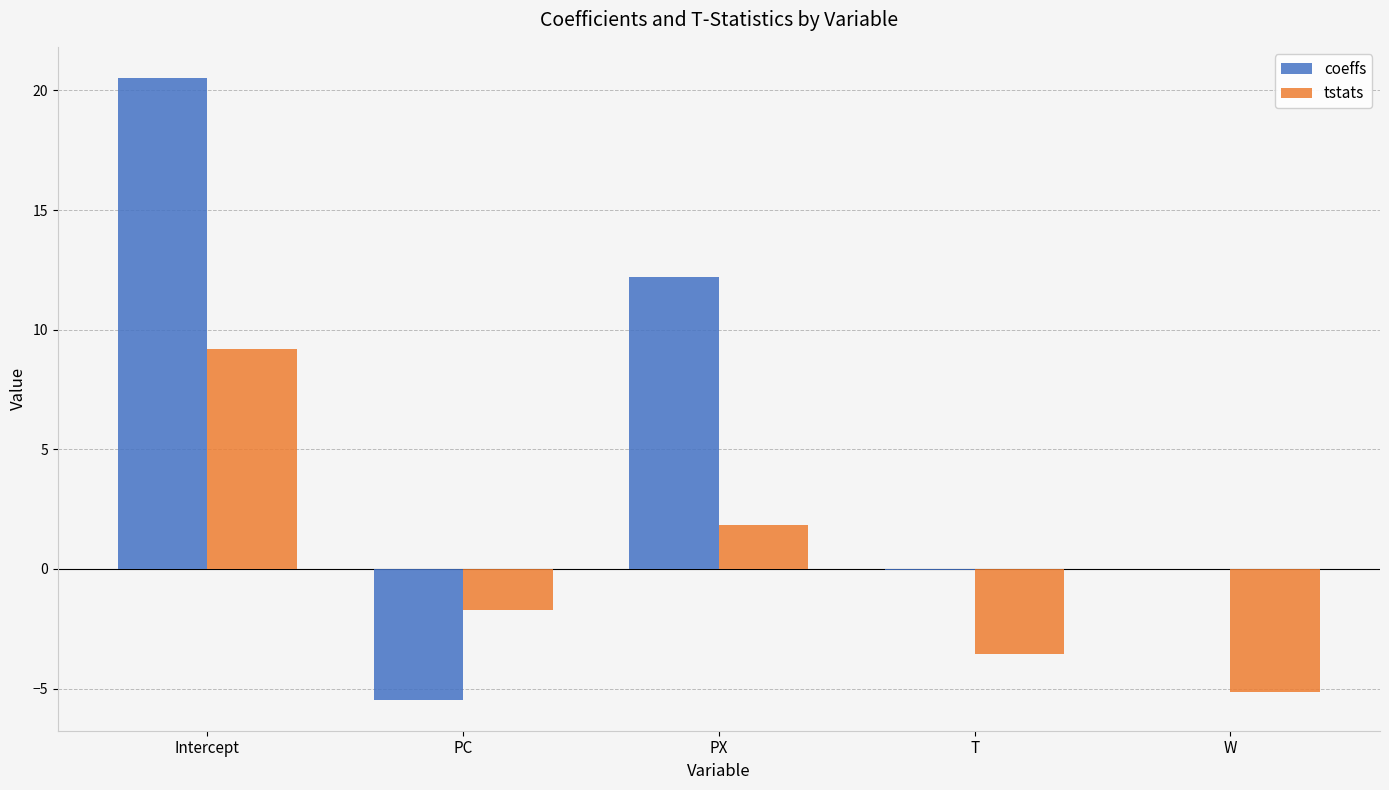

What is the average value of the coeffs series?

5.4